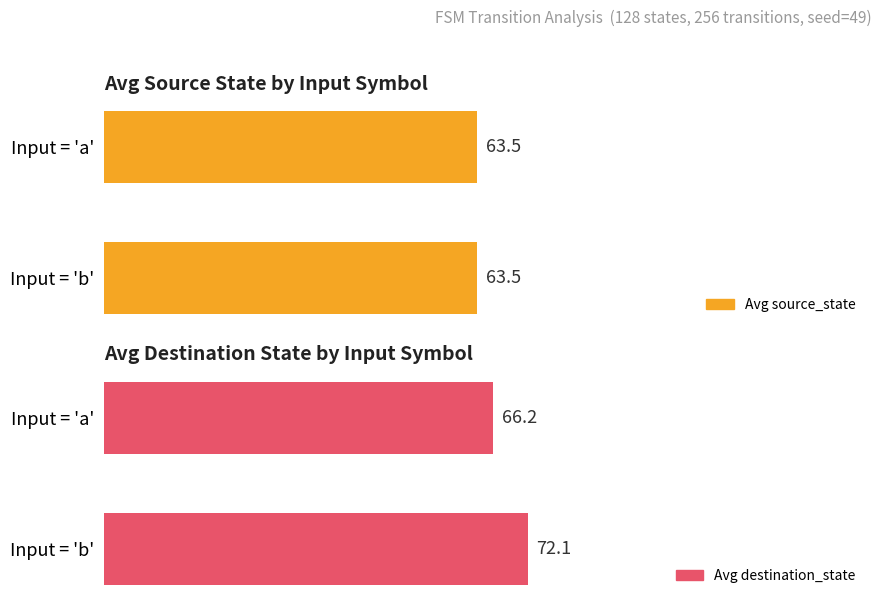

The Avg source_state series shows 0.3 at 0. True or false?

False